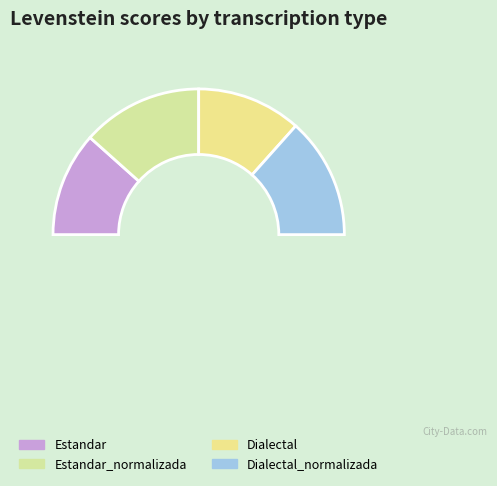

Which category has the smallest portion of the pie?

Estandar